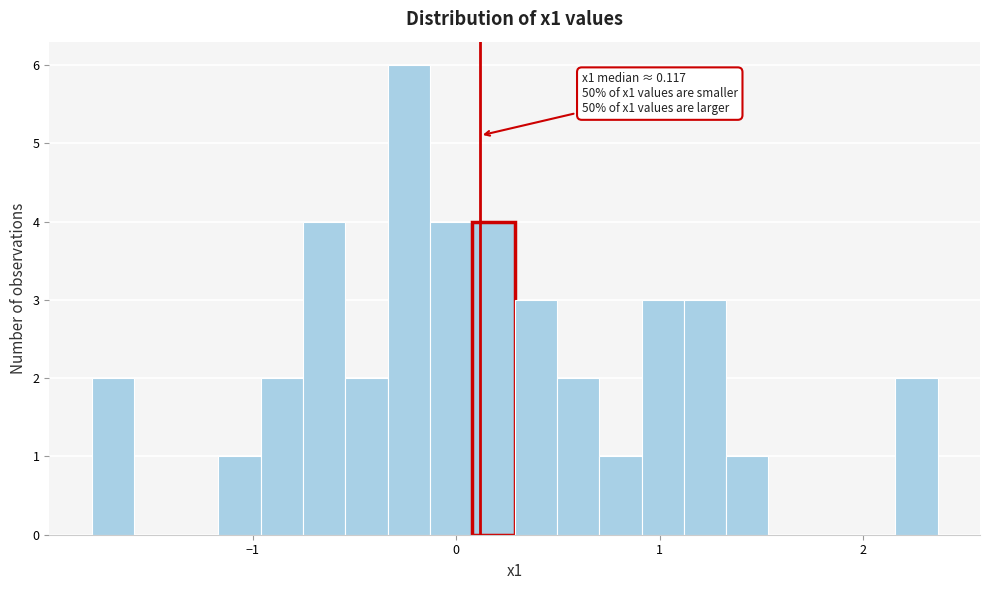

Around what value on the x-axis is the tallest bar? Give the approximate position of its centre, as read against the axis.

-0.2